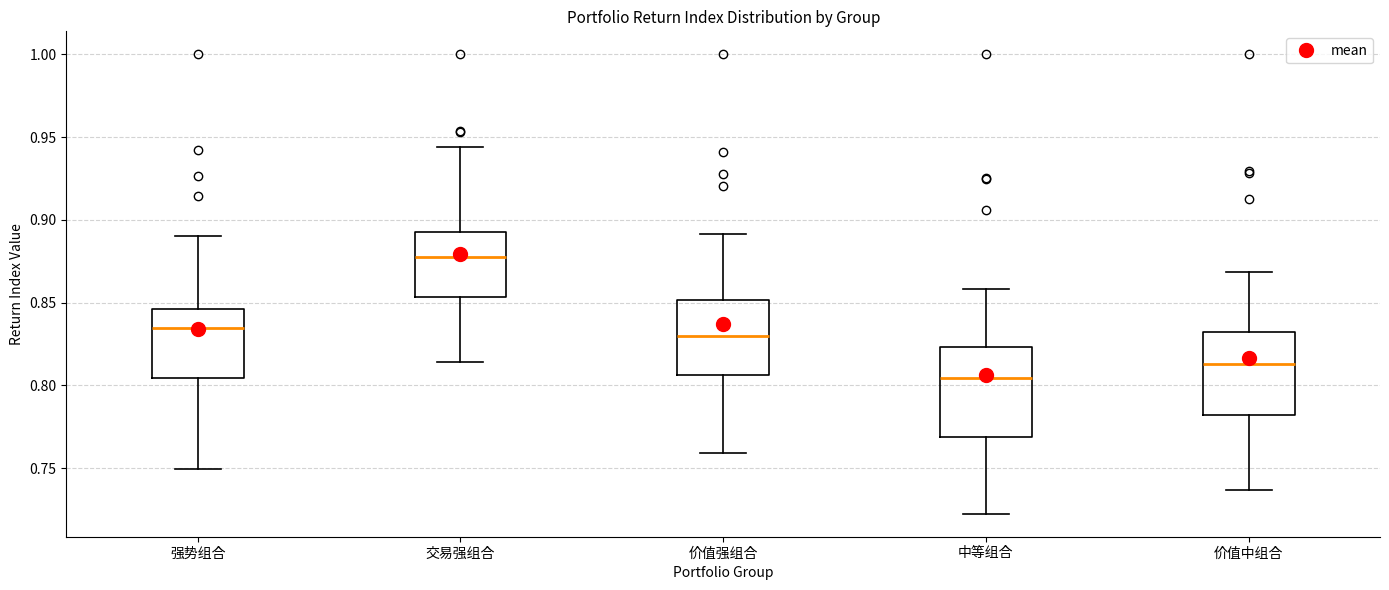

Reading left to right, transcribe this box plot: for each box, give where its median line is, the range the box spans, and where its two whiskers end, as read against the y-axis. The values are not printed on the chart, so give them approximately, as read against the axis.

强势组合: median 0.835, box 0.805 to 0.845, whiskers 0.750 to 0.890
交易强组合: median 0.880, box 0.855 to 0.890, whiskers 0.815 to 0.945
价值强组合: median 0.830, box 0.805 to 0.850, whiskers 0.760 to 0.890
中等组合: median 0.805, box 0.770 to 0.825, whiskers 0.725 to 0.860
价值中组合: median 0.815, box 0.780 to 0.830, whiskers 0.735 to 0.870